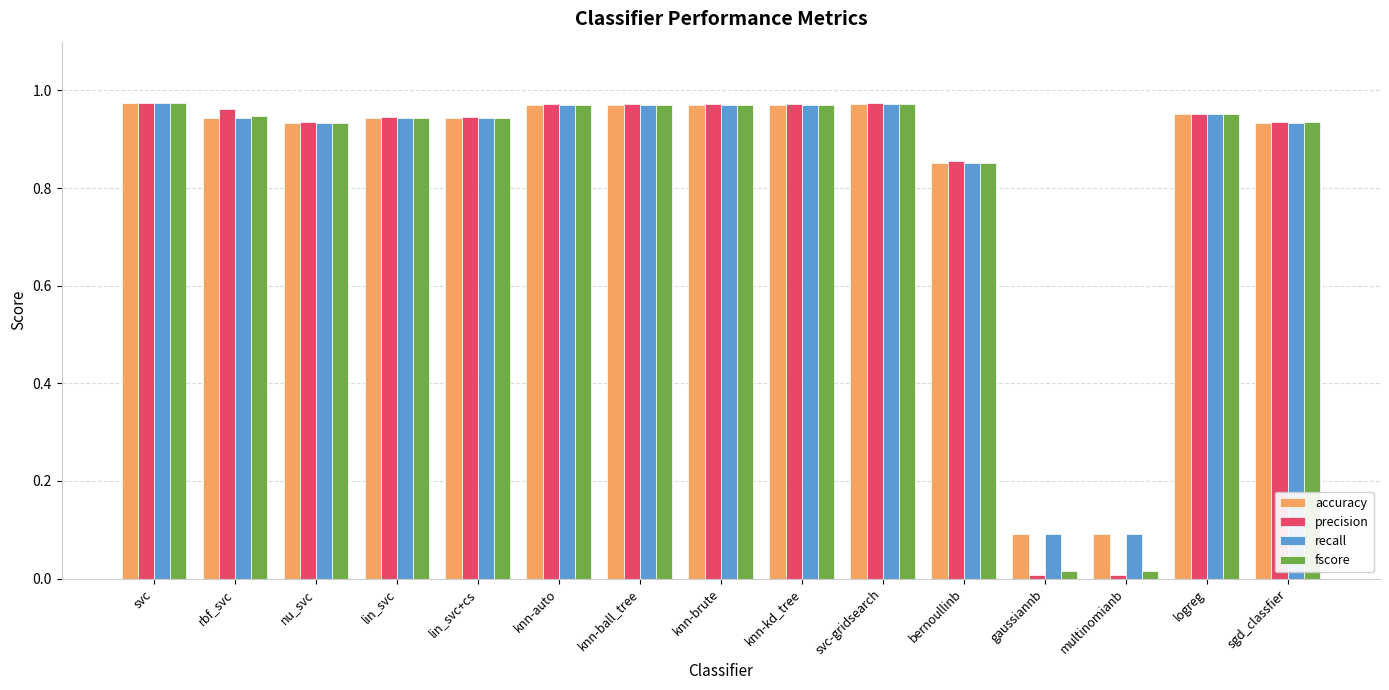

Between lin_svc+cs and gaussiannb, which series saw the biggest shift?

precision